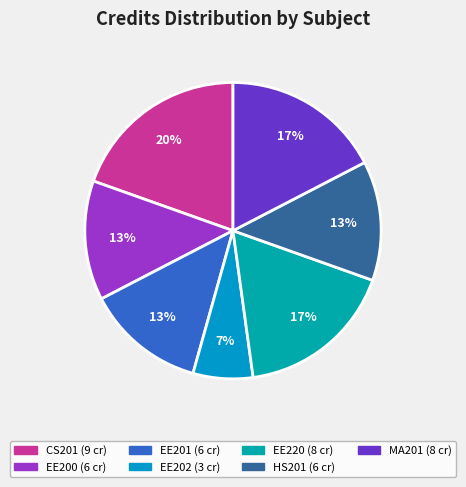

Is EE200 the majority of the pie?

No